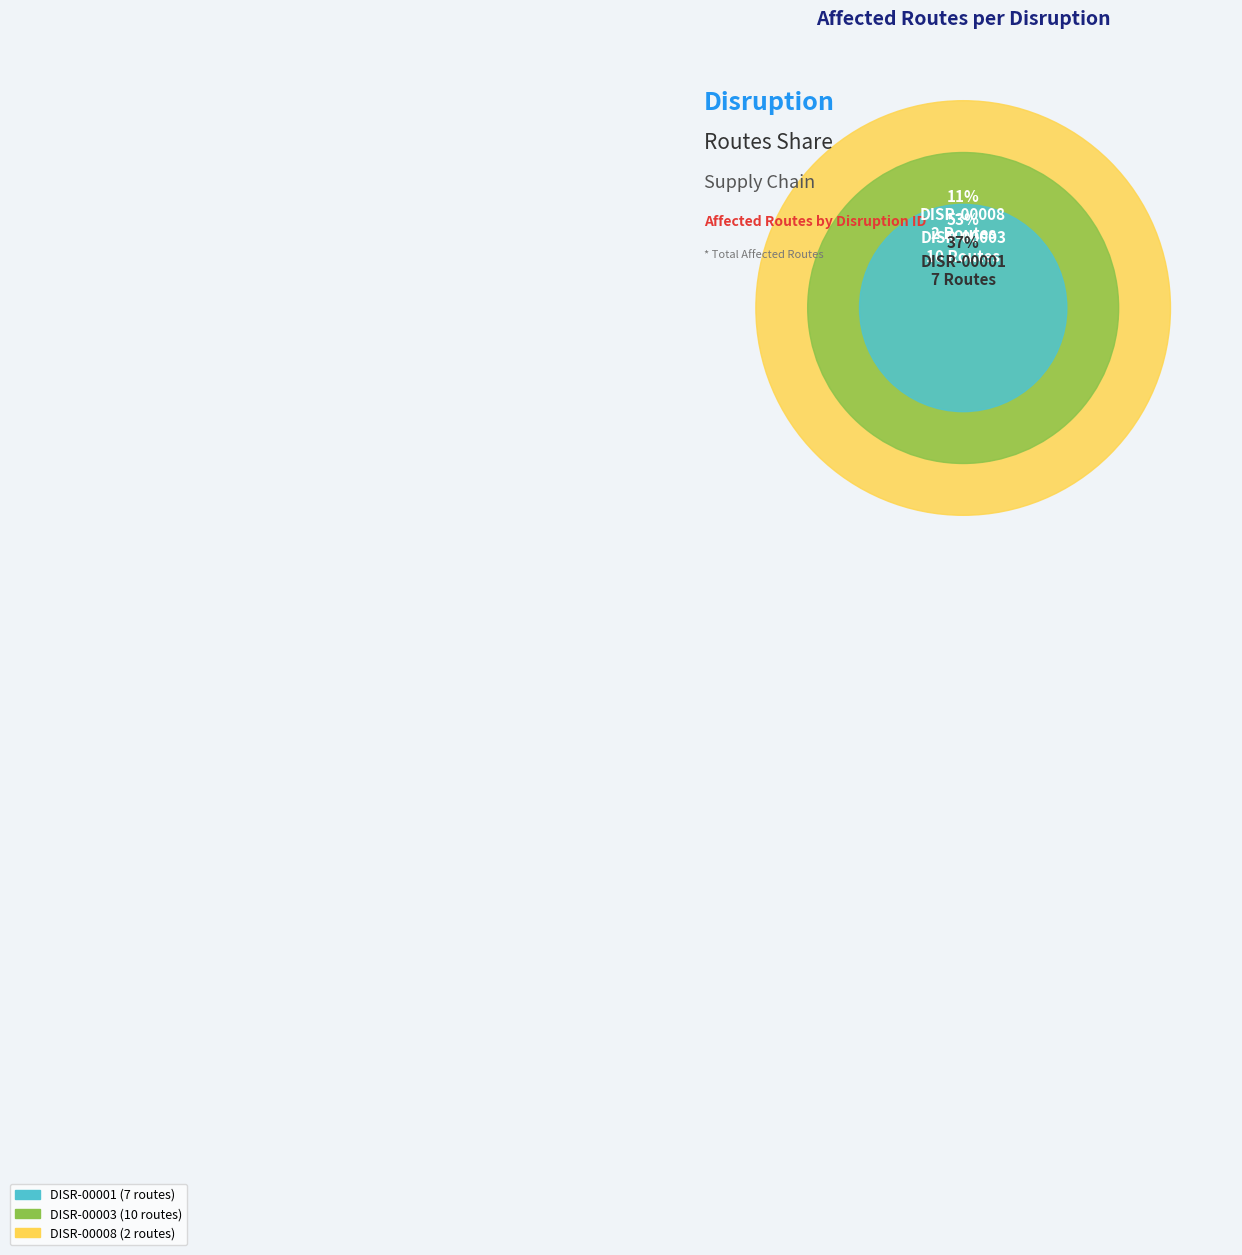

How many segments does this pie chart have?

3